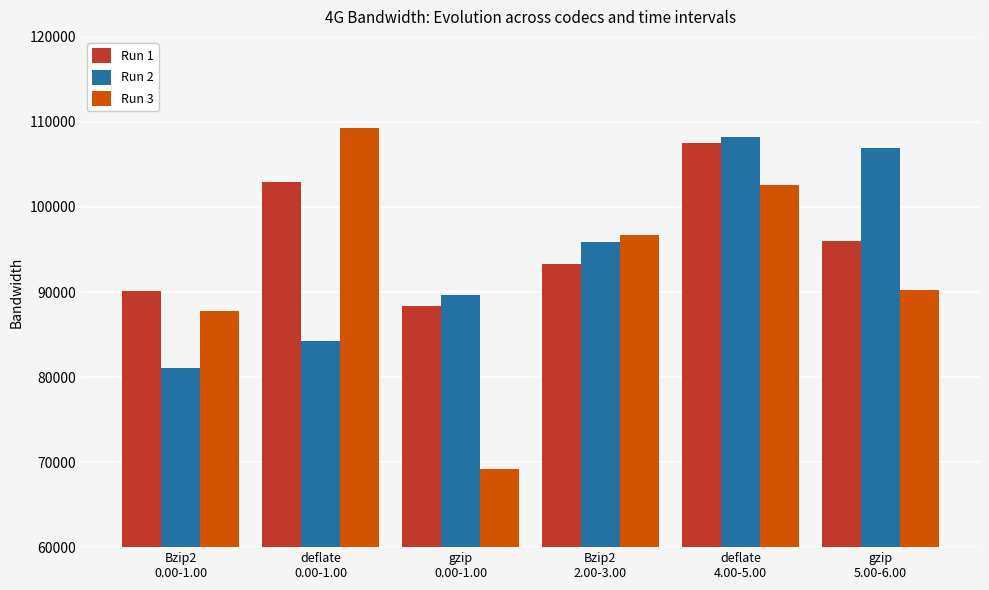

What is the sum of the Run 1 values at deflate
0.00-1.00 and deflate
4.00-5.00?

210469